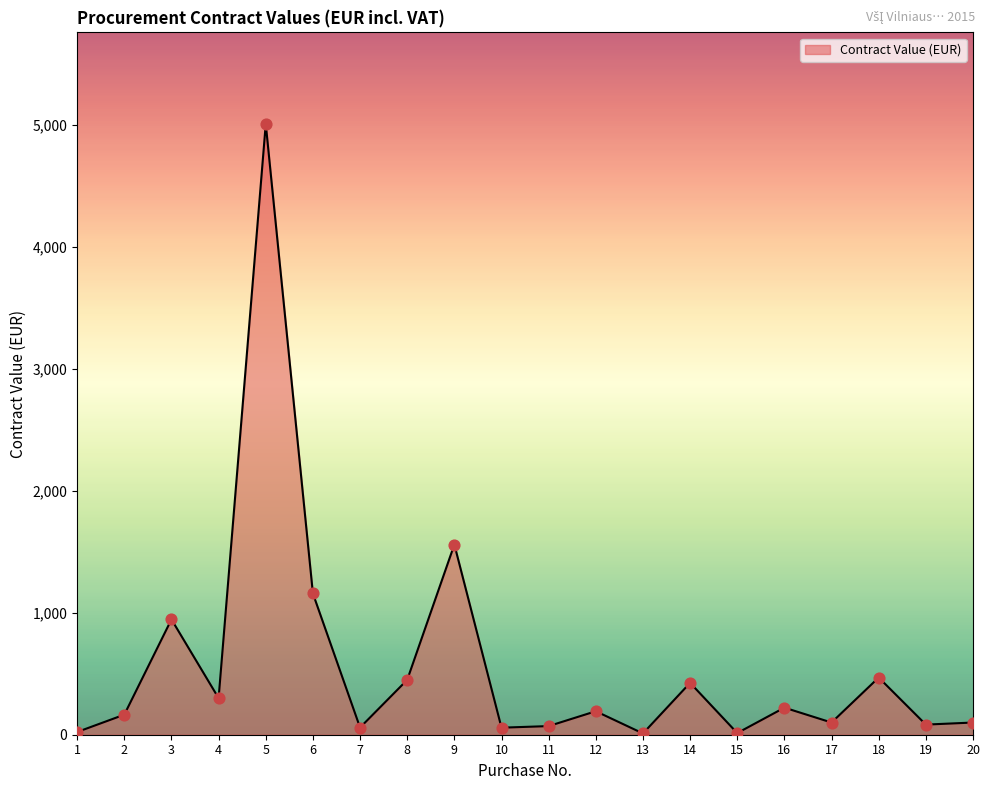

Approximately how many times larger is the value at 9 compared to 20?

15.6